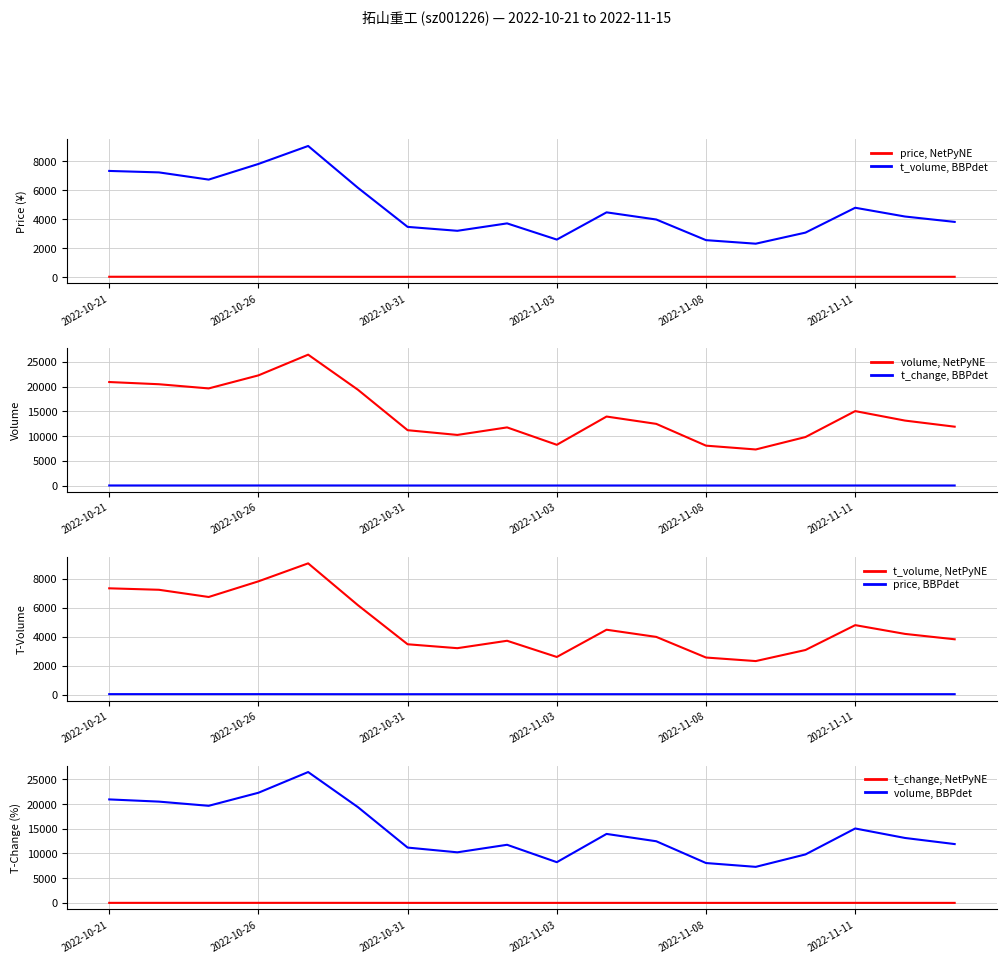

Rank the categories by t_change value from lowest to highest.

2022-11-09, 2022-11-08, 2022-11-03, 2022-11-10, 2022-11-01, 2022-10-31, 2022-11-02, 2022-11-15, 2022-11-07, 2022-11-14, 2022-11-04, 2022-11-11, 2022-10-28, 2022-10-25, 2022-10-24, 2022-10-21, 2022-10-26, 2022-10-27